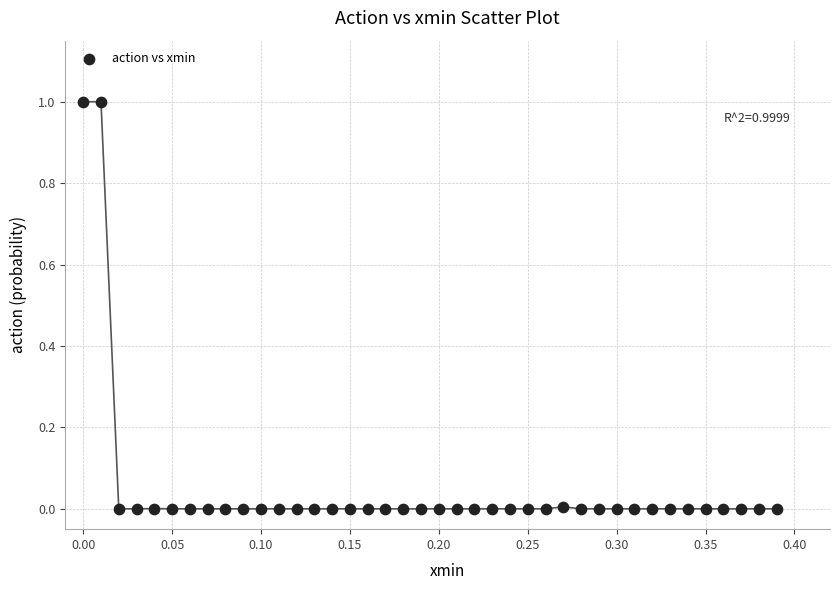

What is the range of Y values (max minus min)?

1.0